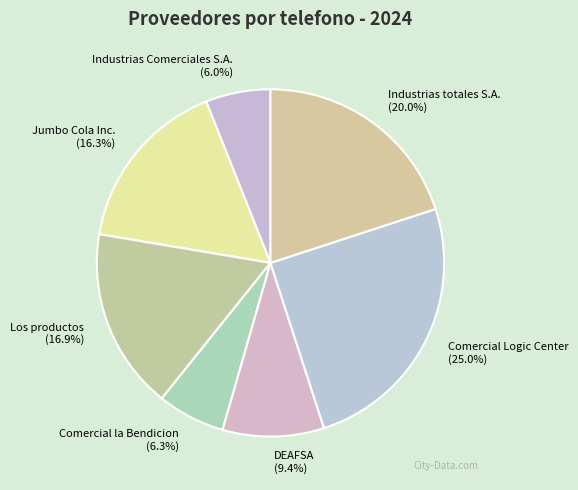

Which has a higher value, Industrias totales S.A. (20.0%) or Los productos (16.9%)?

Industrias totales S.A. (20.0%)